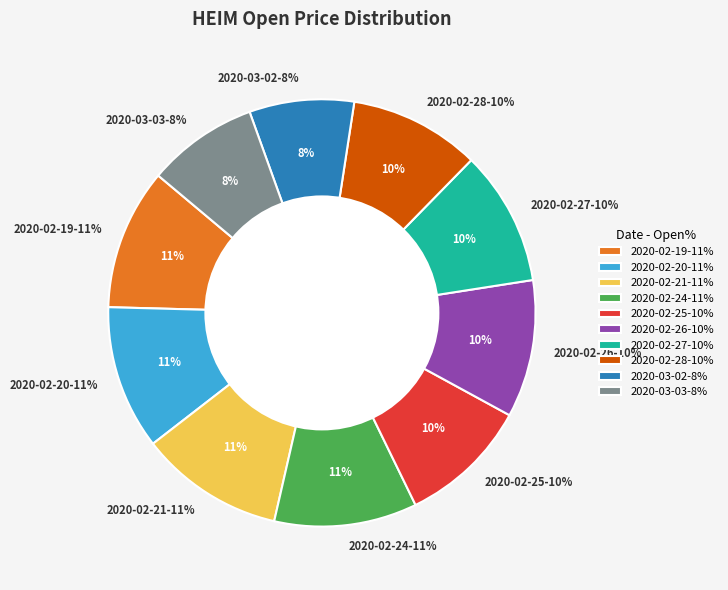

To the nearest percent, what is the difference between the largest and smallest slice percentages?

3%